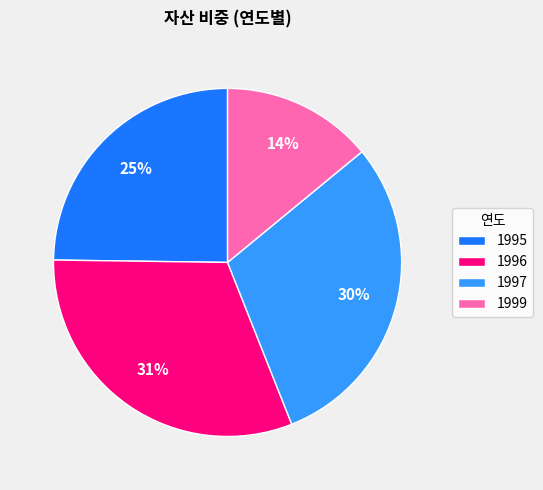

Combined, do 1999 and 1995 account for over 50%?

No